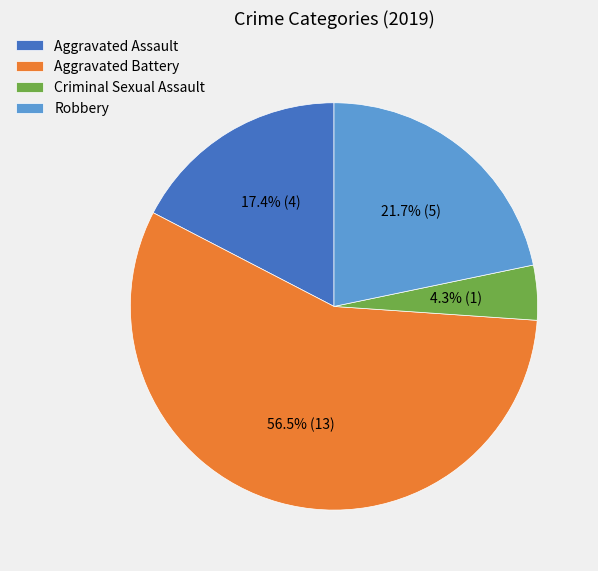

To the nearest percent, what percentage of the pie is Robbery?

22%